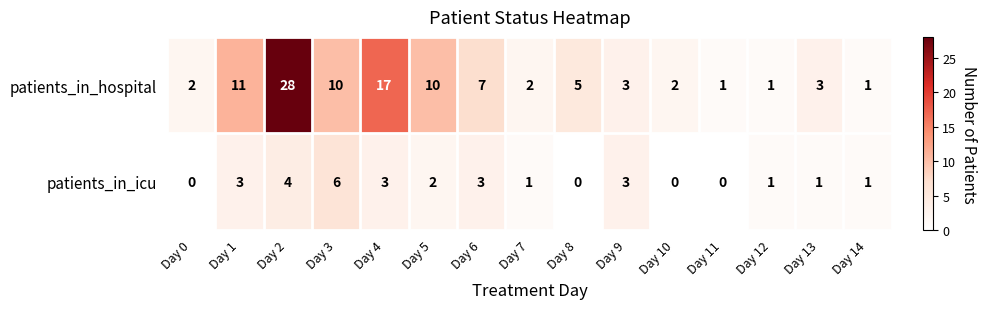

What is the difference between the second highest and minimum values in the patients_in_hospital series?

16